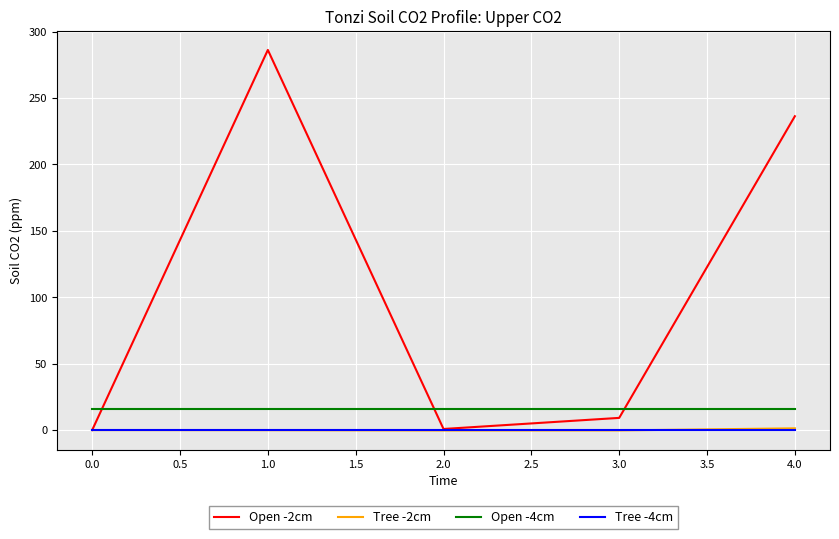

Is it true that Open -2cm equals 86.8 at 0.0?

False